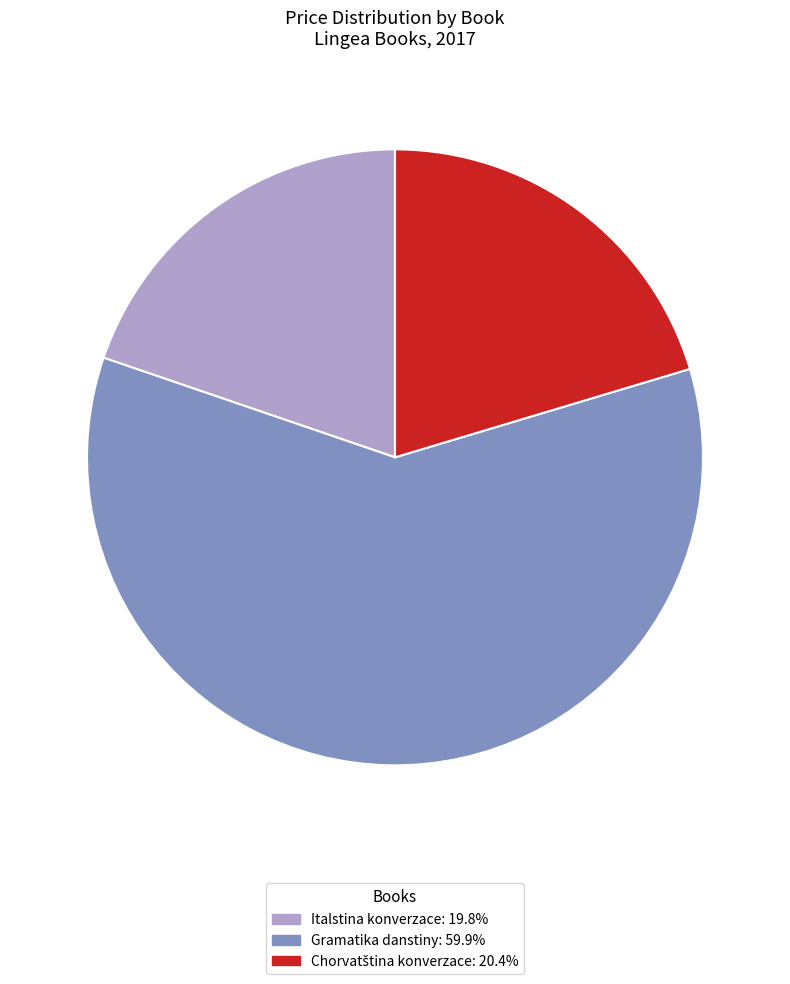

Does Gramatika danstiny: 59.9% account for over 50% of the chart?

Yes